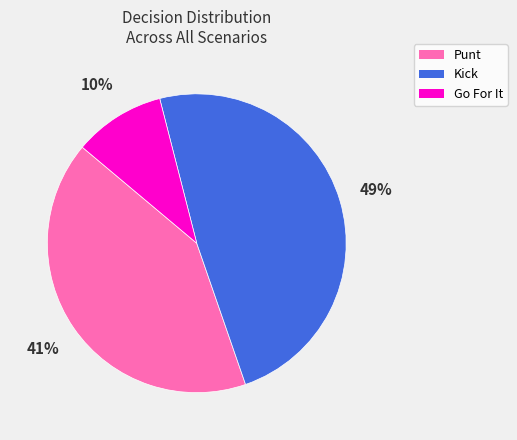

What is the smallest slice in the pie chart?

Go For It